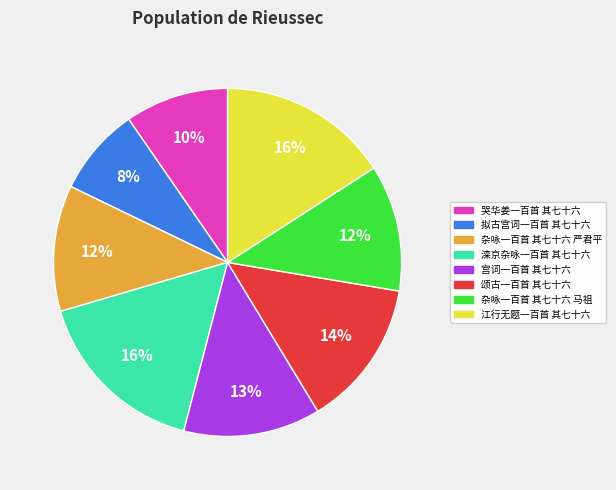

Which has a higher value, 颂古一百首 其七十六 or 宫词一百首 其七十六?

颂古一百首 其七十六